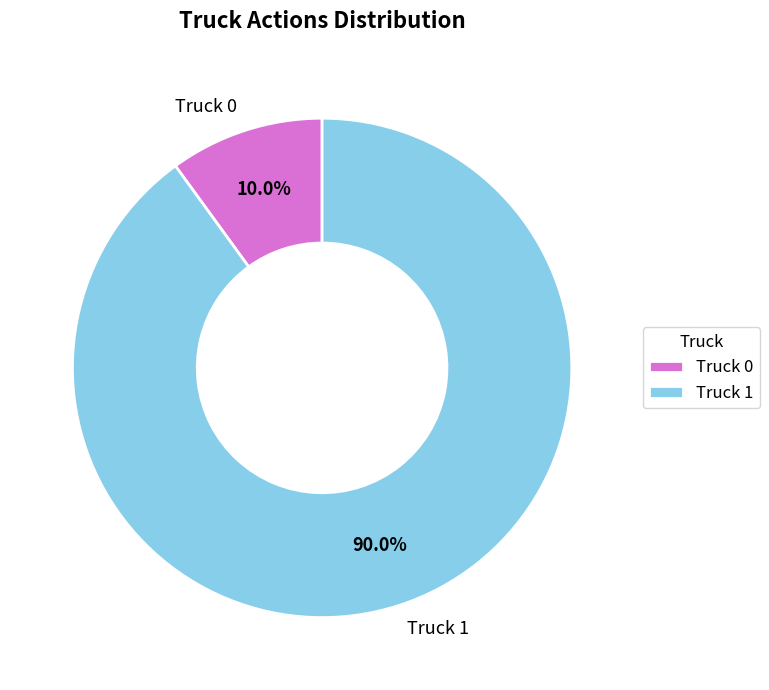

Which category accounts for the majority?

Truck 1